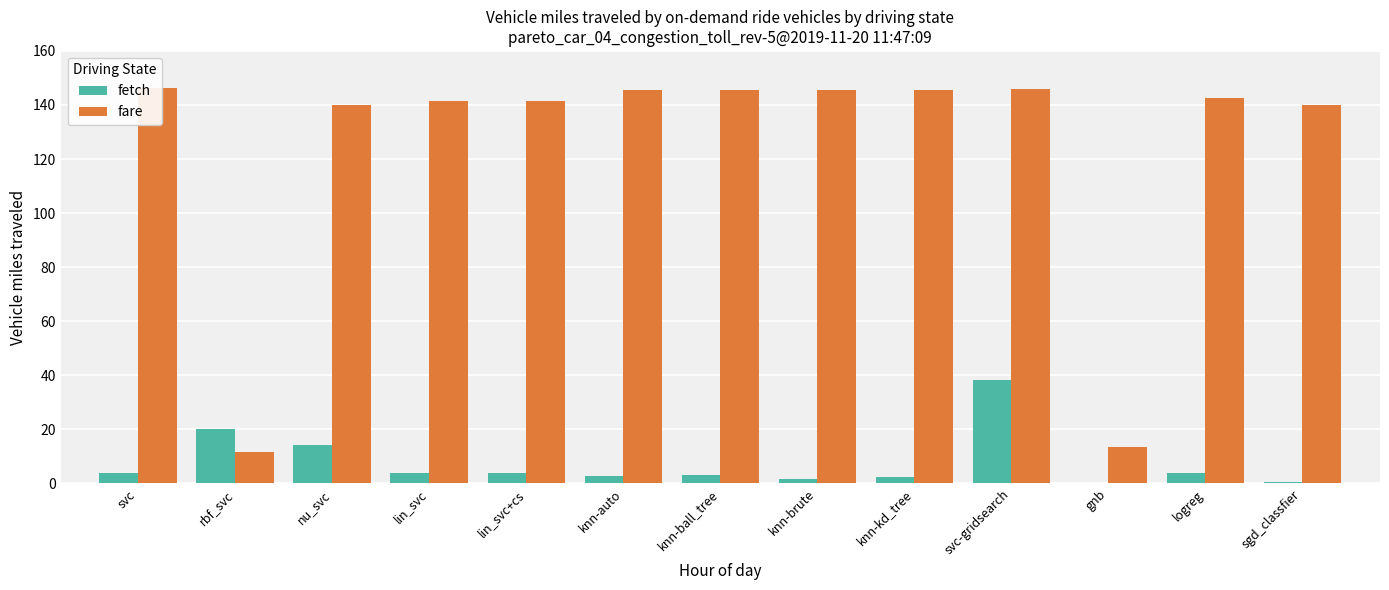

Where does the fare series first go above 142?

svc